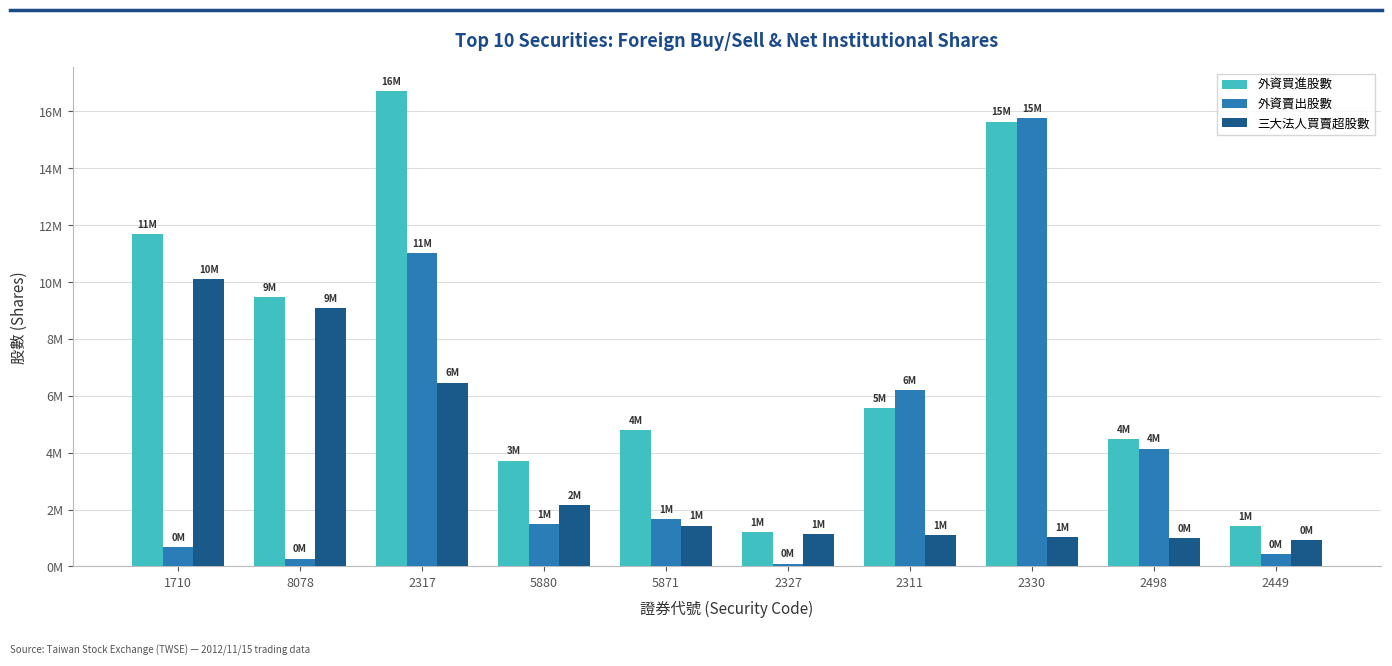

Which series changed the most between 5871 and 2330?

外資賣出股數